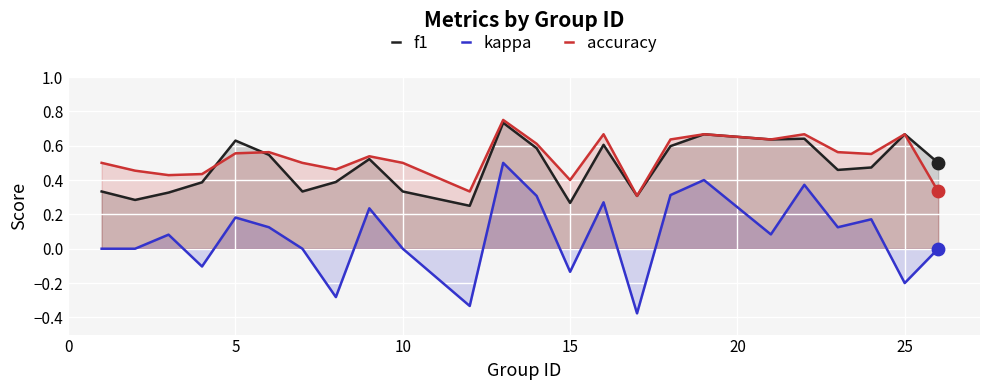

At how many categories does at least one series exceed 0?

24